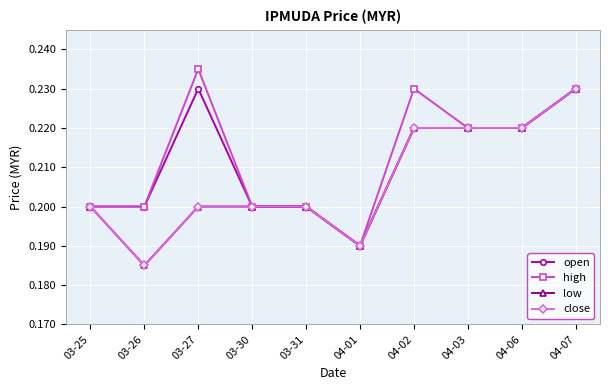

What is the total value across all series at 04-07?

0.9